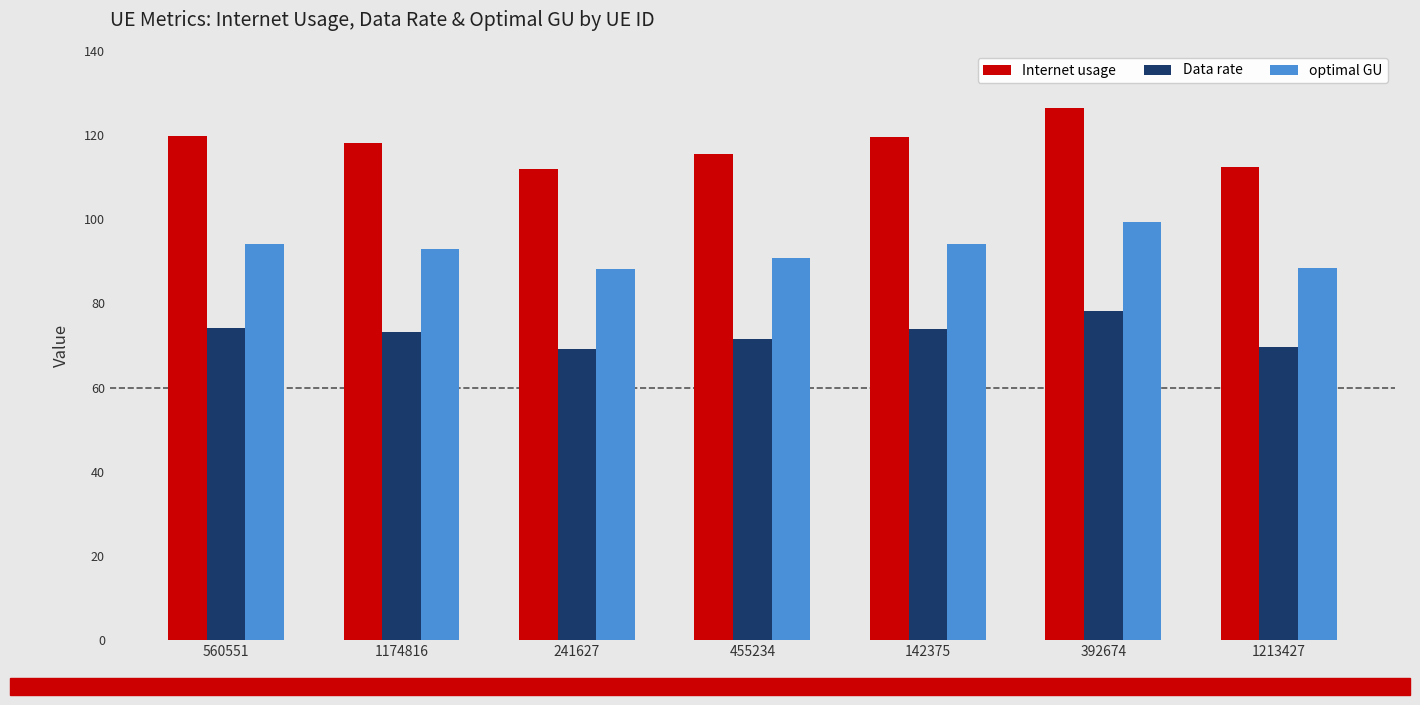

Which series has the largest range (max minus min)?

Internet usage